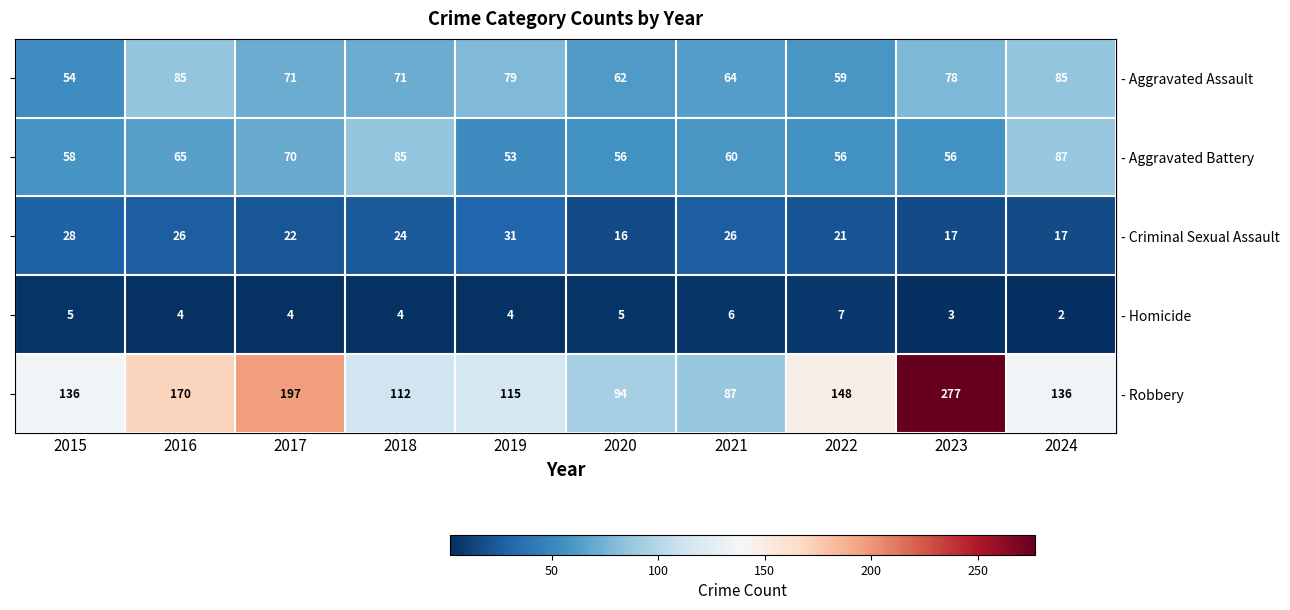

Which label corresponds to the largest value in the chart?

2023